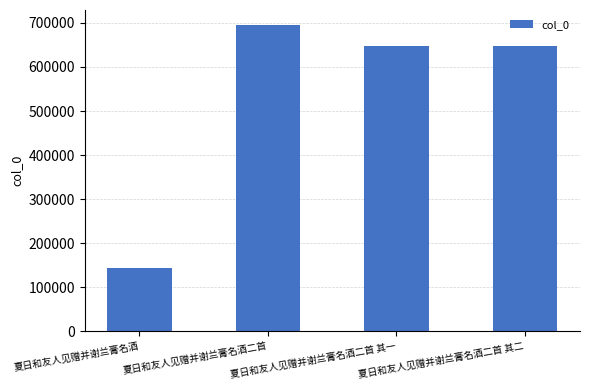

Read the value at 夏日和友人见赠并谢兰膏名酒二首 其二.

647372